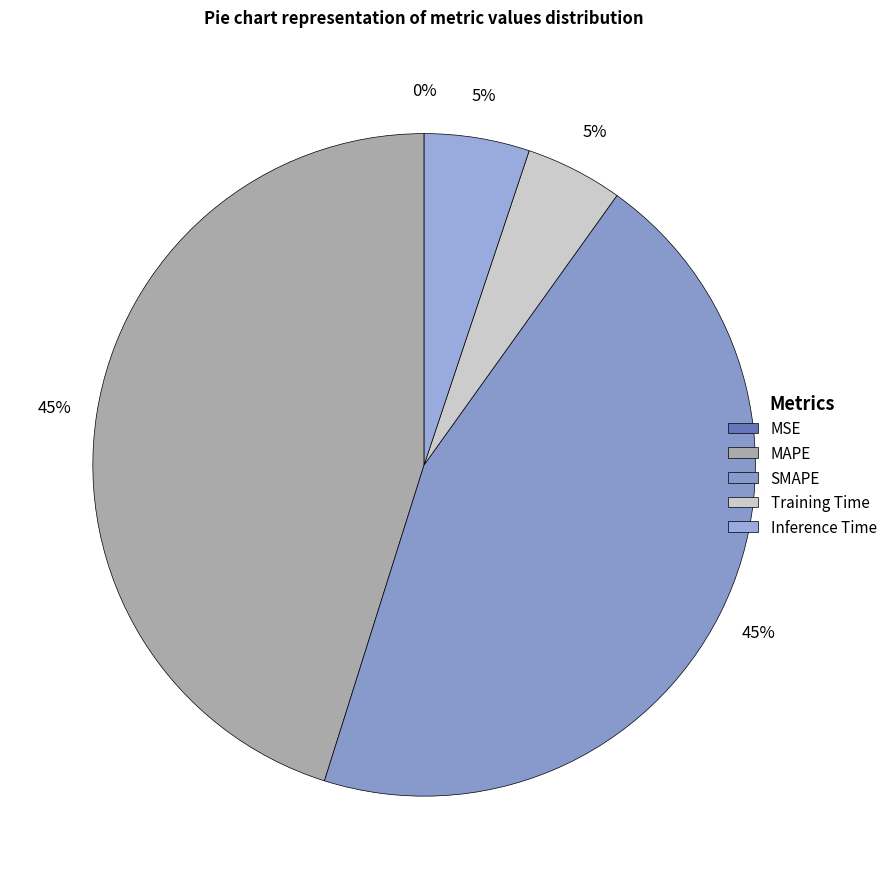

What percentage is NOT represented by MSE?

100.0%